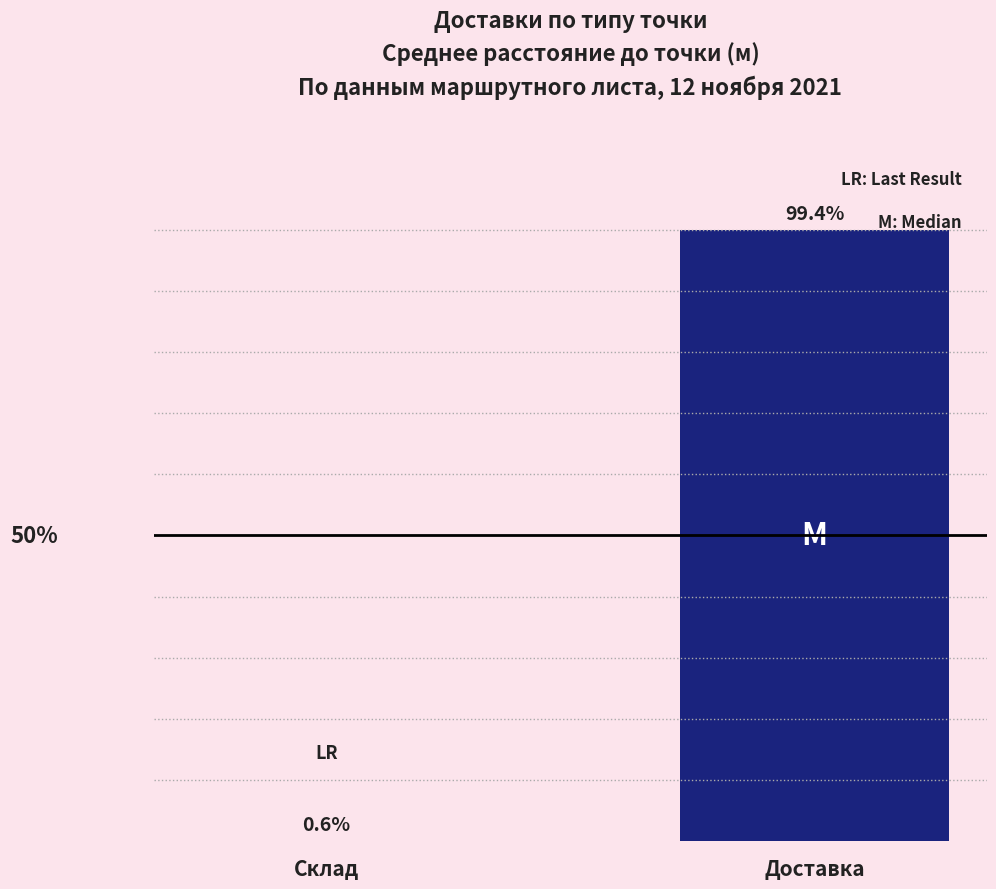

Are the bars horizontal?

No